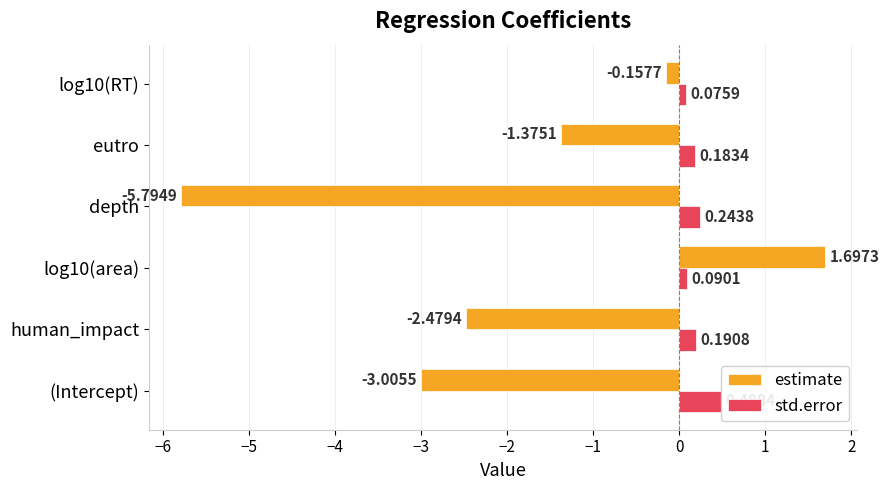

What is the value of the estimate bar at the 6th from the left?

-0.2